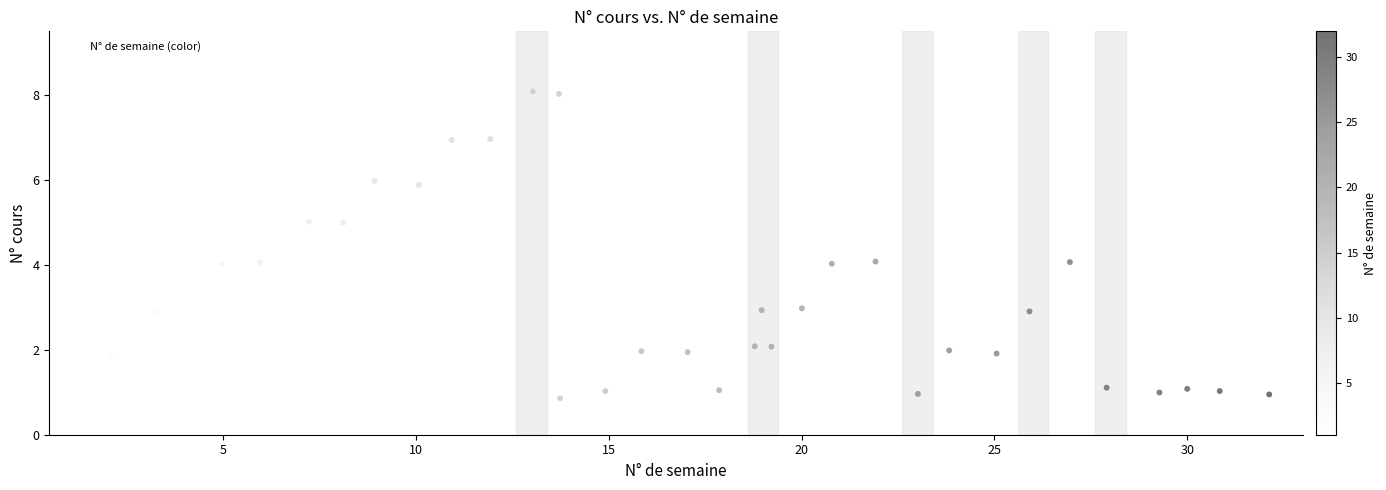

What is the range of X values (max minus min)?

31.1